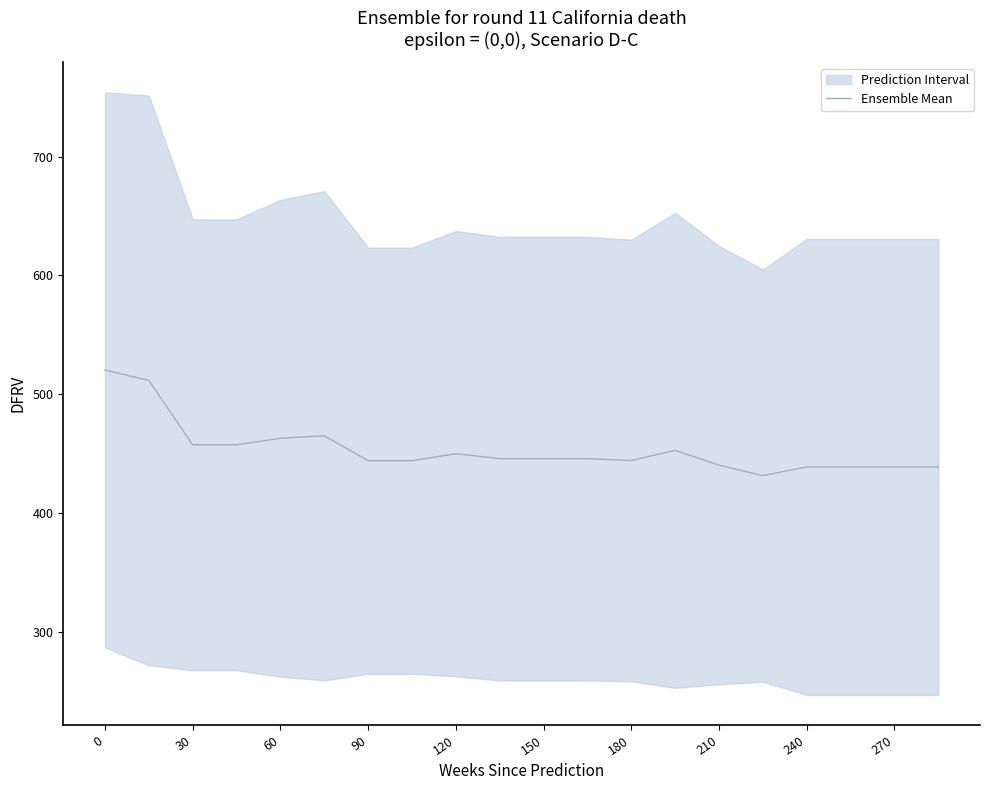

How many points are higher than both their immediate neighbors (excluding endpoints)?

3